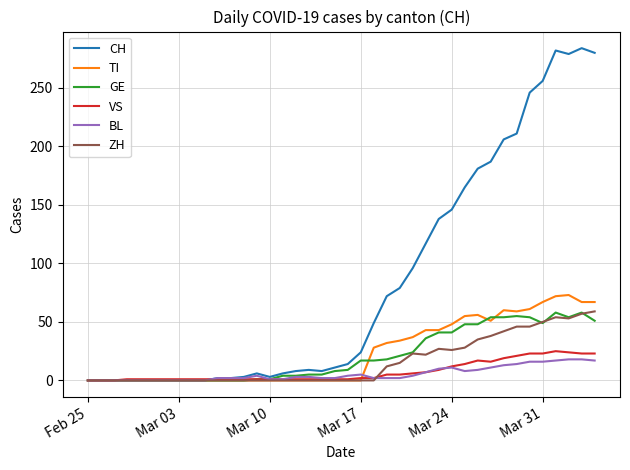

Which series has the largest total across all categories?

CH